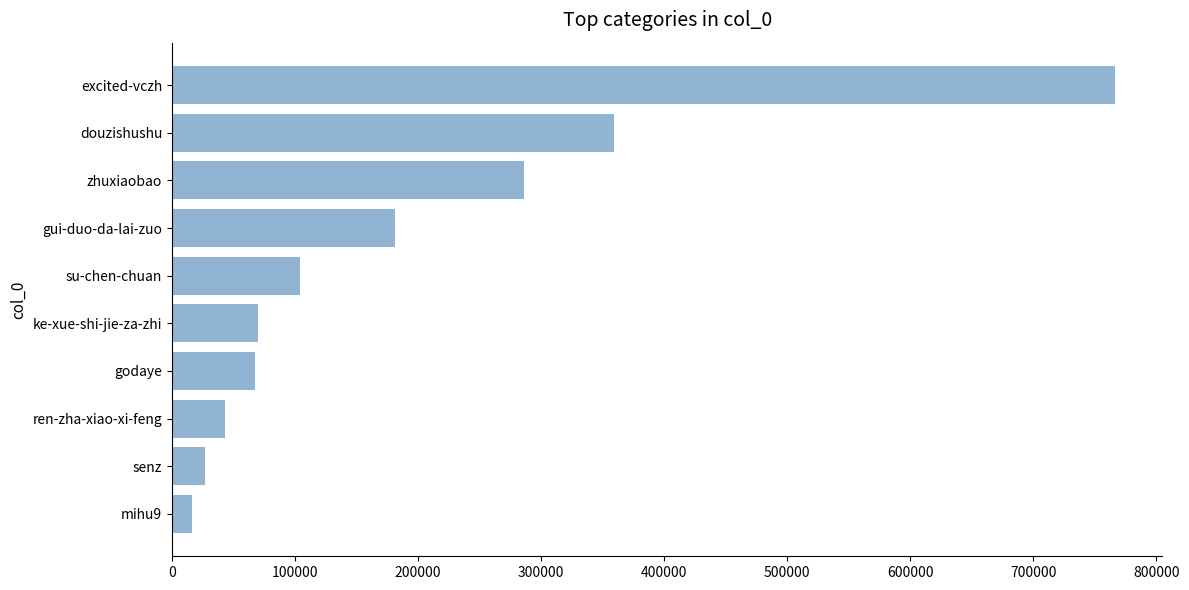

At which label is the value closest to 391267?

douzishushu